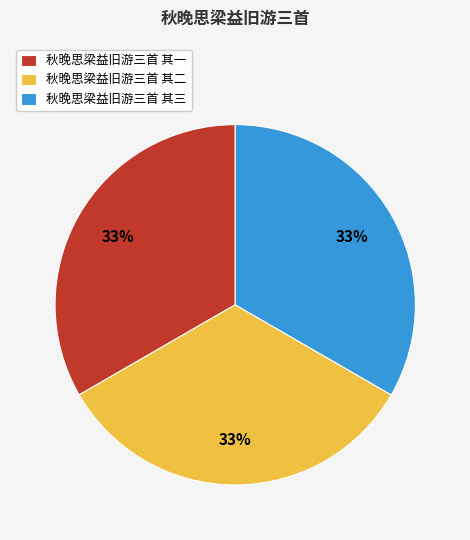

Is there any slice that represents more than half of the pie?

No